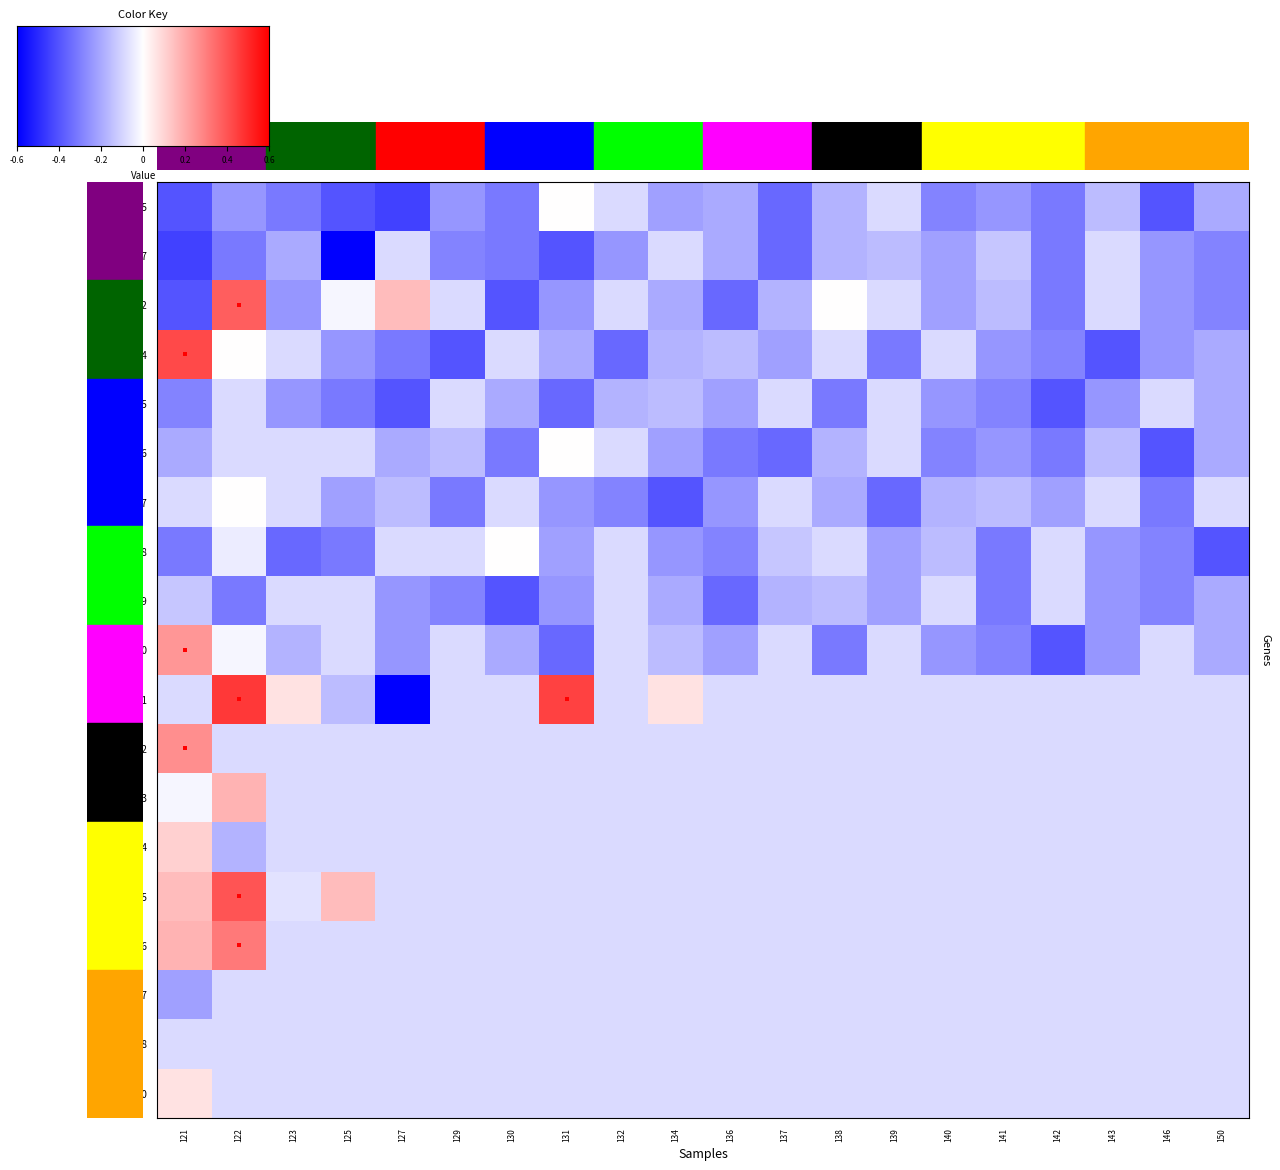

True or false: 62 has a value of 285 at 125.

True